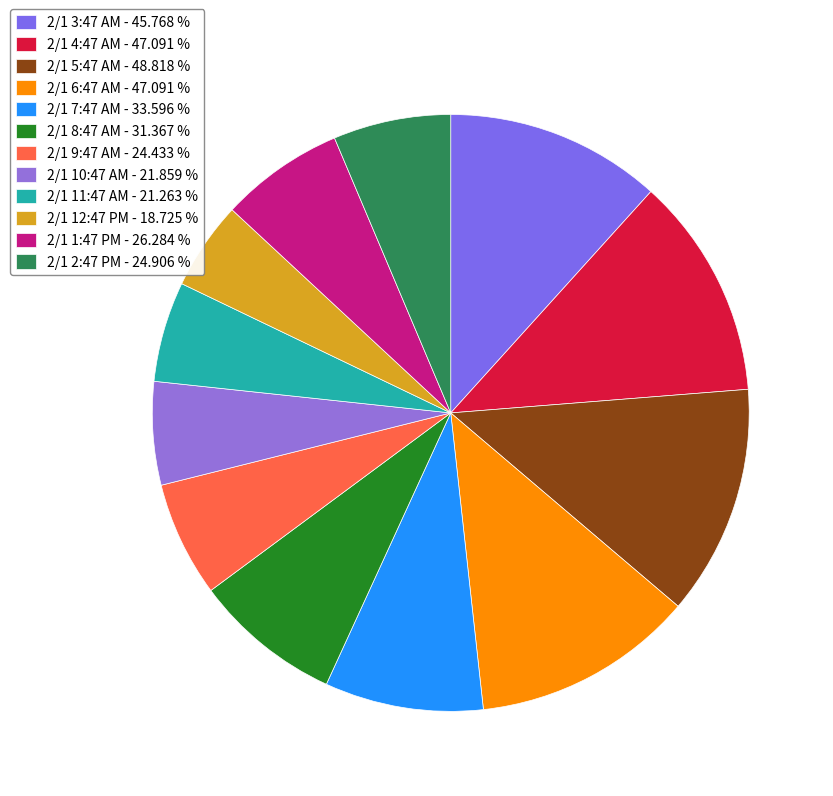

How many slices are in this pie chart?

12